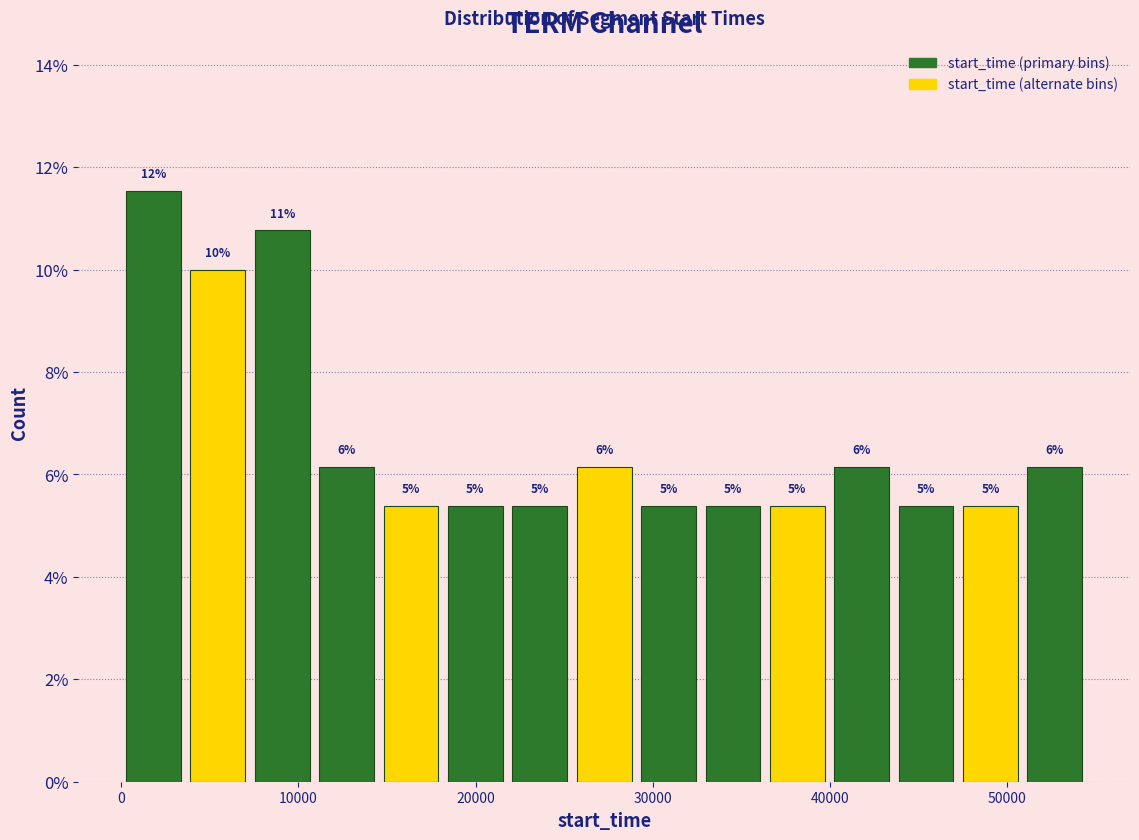

Read against the x-axis, roughly where is the centre of the tallest bar?

2000